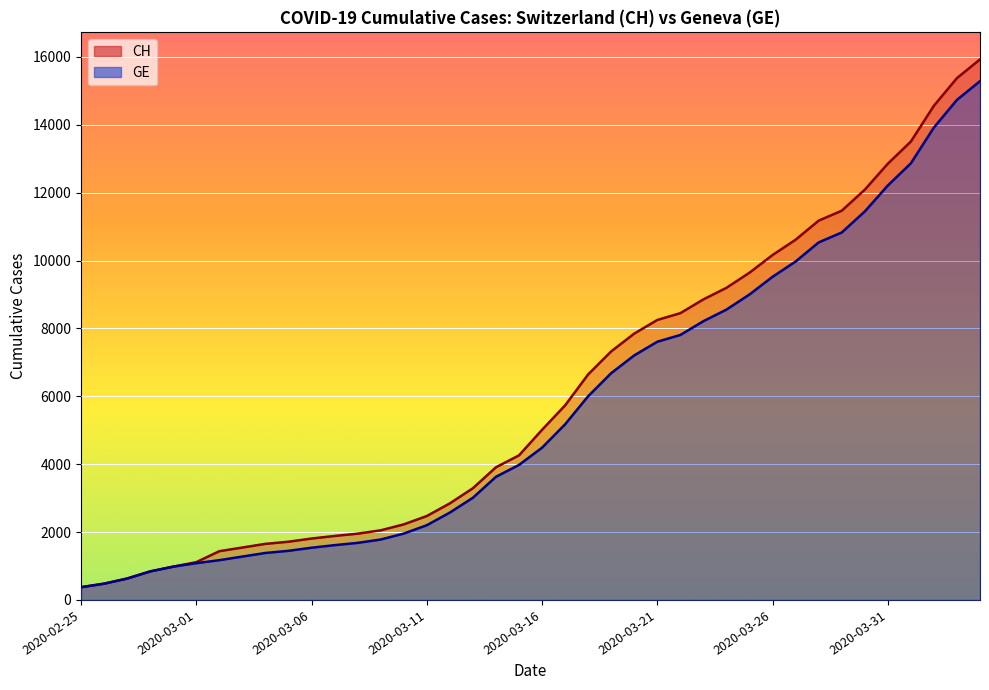

True or false: GE has more than 2 points higher than both neighbors.

False